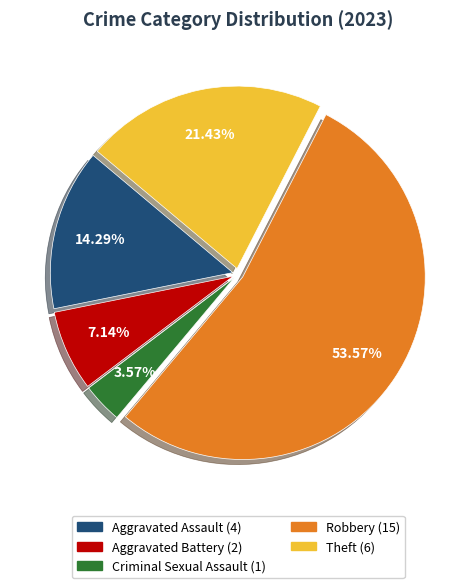

To the nearest percent, what portion does Criminal Sexual Assault represent?

4%